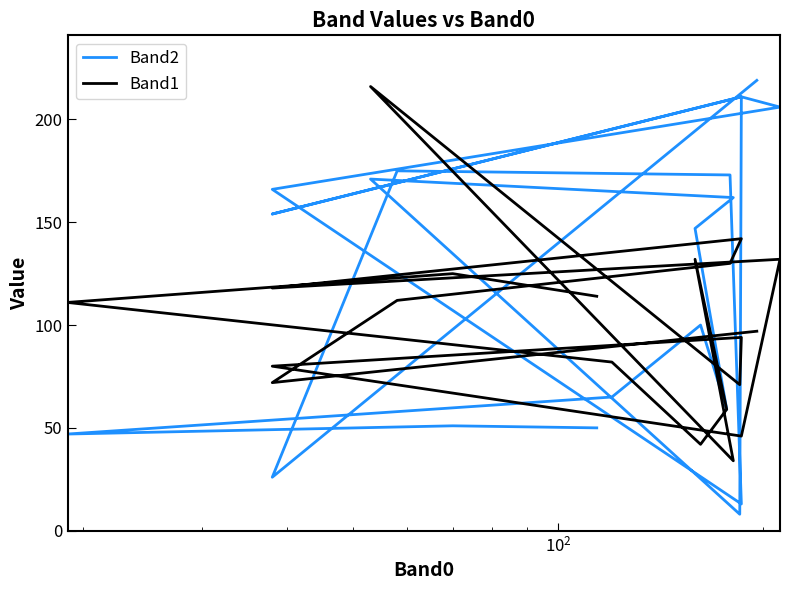

What are all the series names shown in the legend?

Band2, Band1